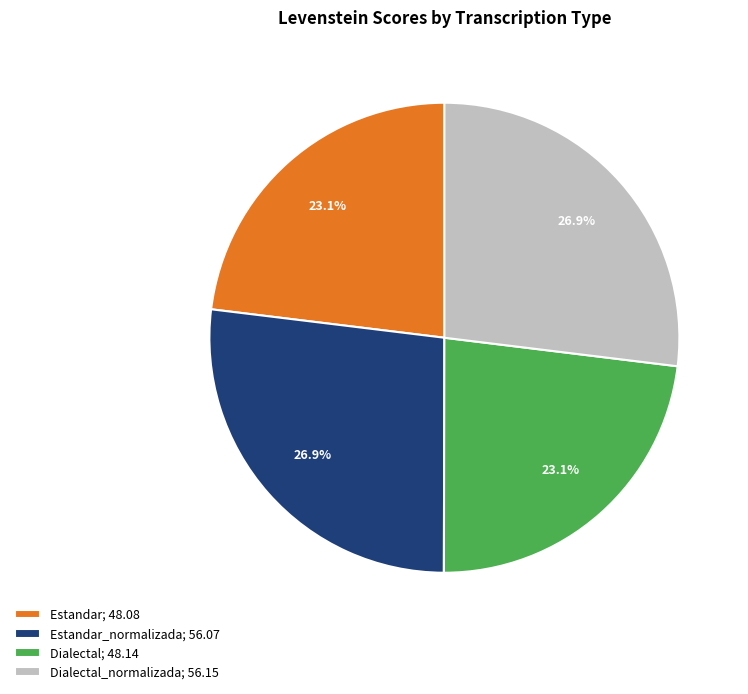

Which has a higher value, Dialectal_normalizada; 56.15 or Estandar; 48.08?

Dialectal_normalizada; 56.15